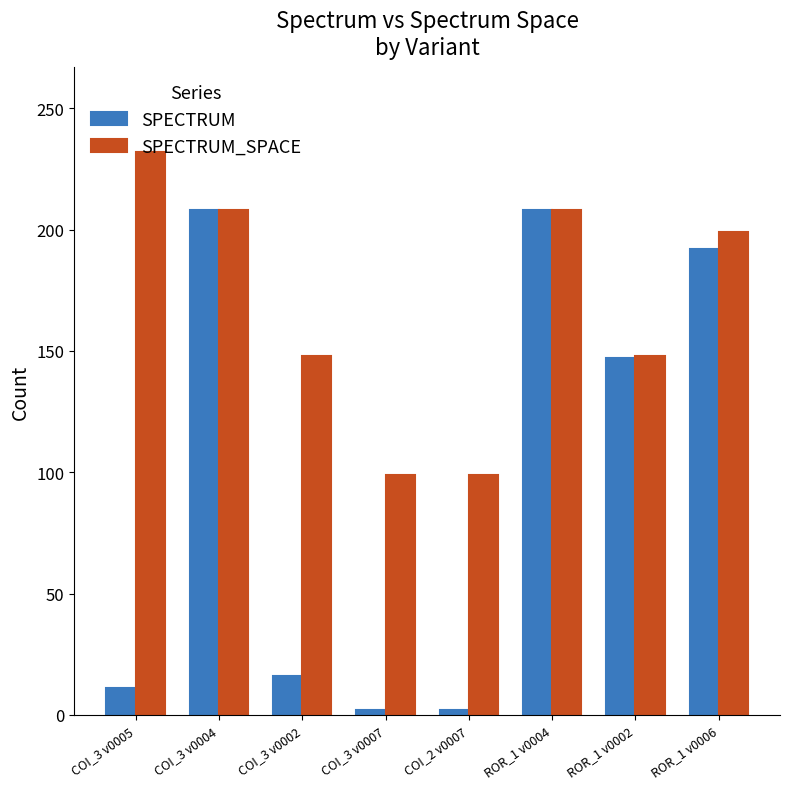

What is the difference between the highest and lowest values at COI_3 v0007?

97